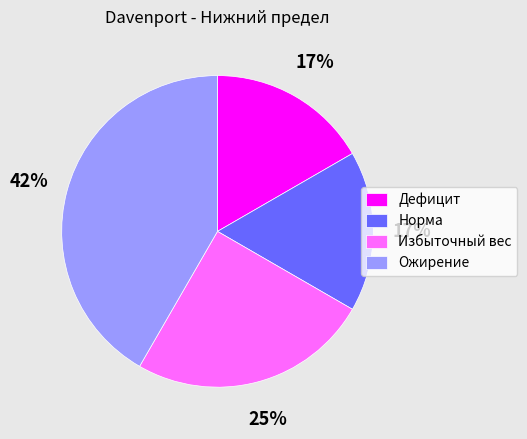

To the nearest percent, what percentage of the pie is Ожирение?

42%